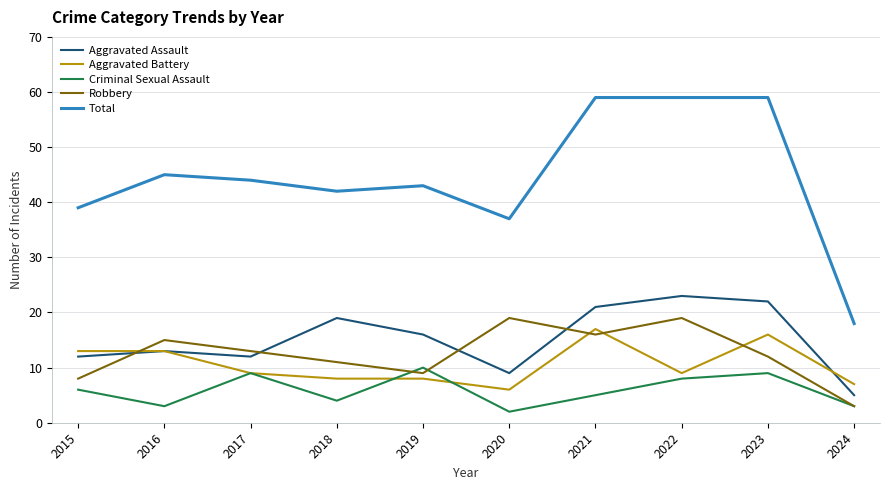

What is the difference between the Aggravated Battery values at 2024 and 2022?

2